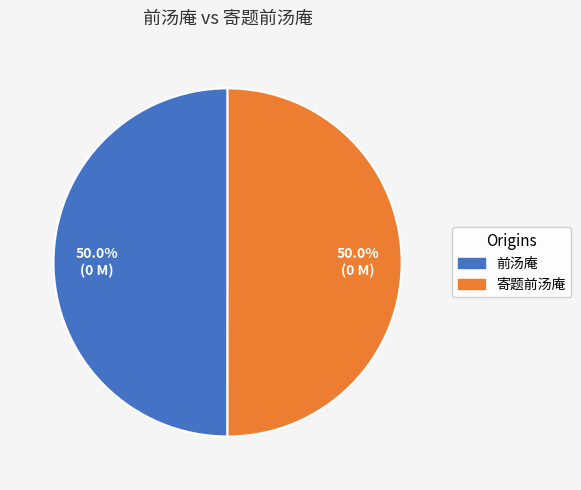

Approximately how many times larger is the value at 寄题前汤庵 compared to 前汤庵?

1.0